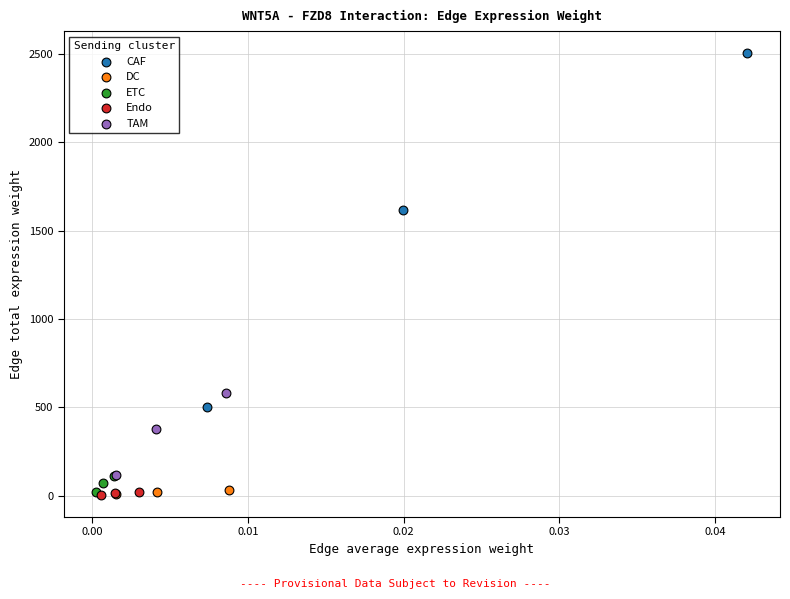

Which series has the largest Y range (max minus min)?

CAF